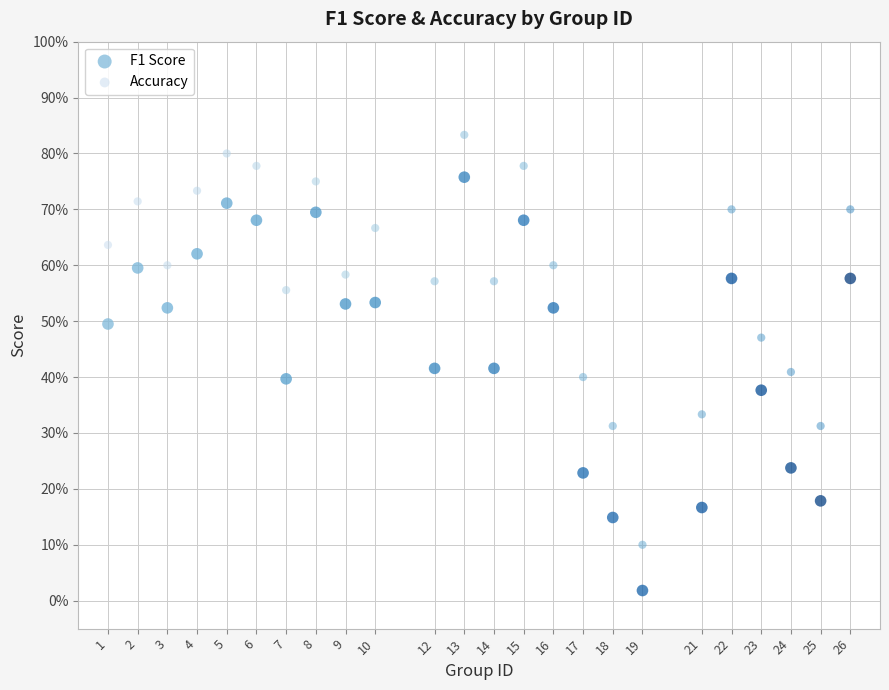

Which series contains the lowest Y value?

F1 Score